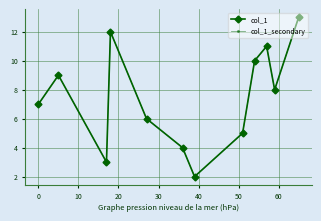

What is the minimum value for col_1?

2